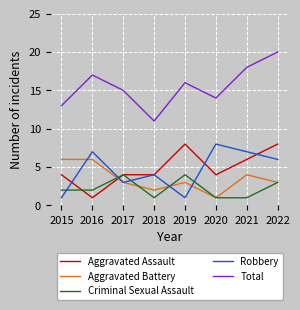

Read the Robbery value at 2020.

8